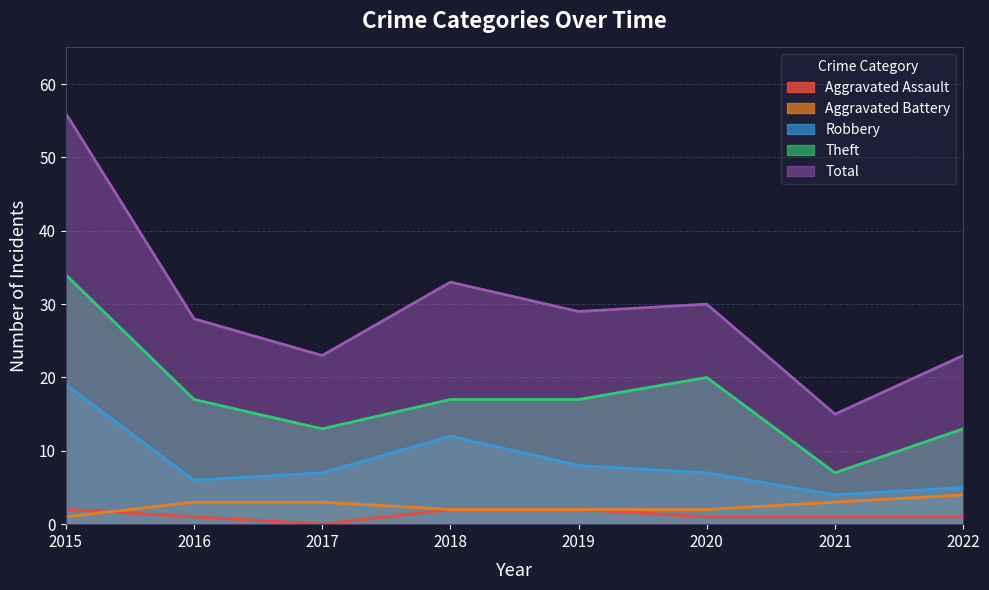

Where is the first local maximum for Total?

2018